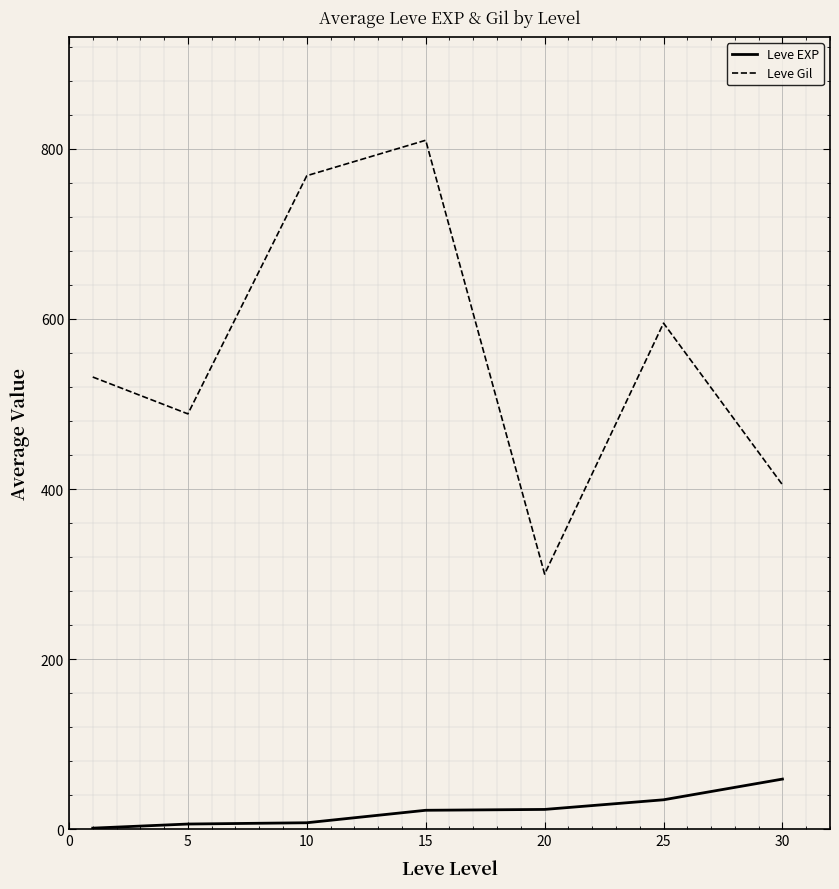

Rank the series by their average value, from lowest to highest.

Leve EXP, Leve Gil